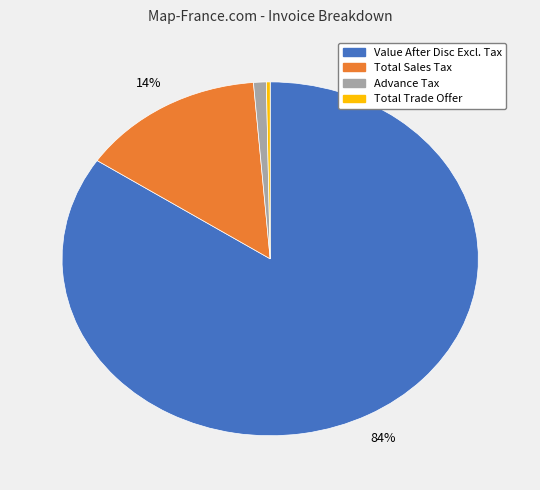

Which slice is the largest?

Value After Disc Excl. Tax